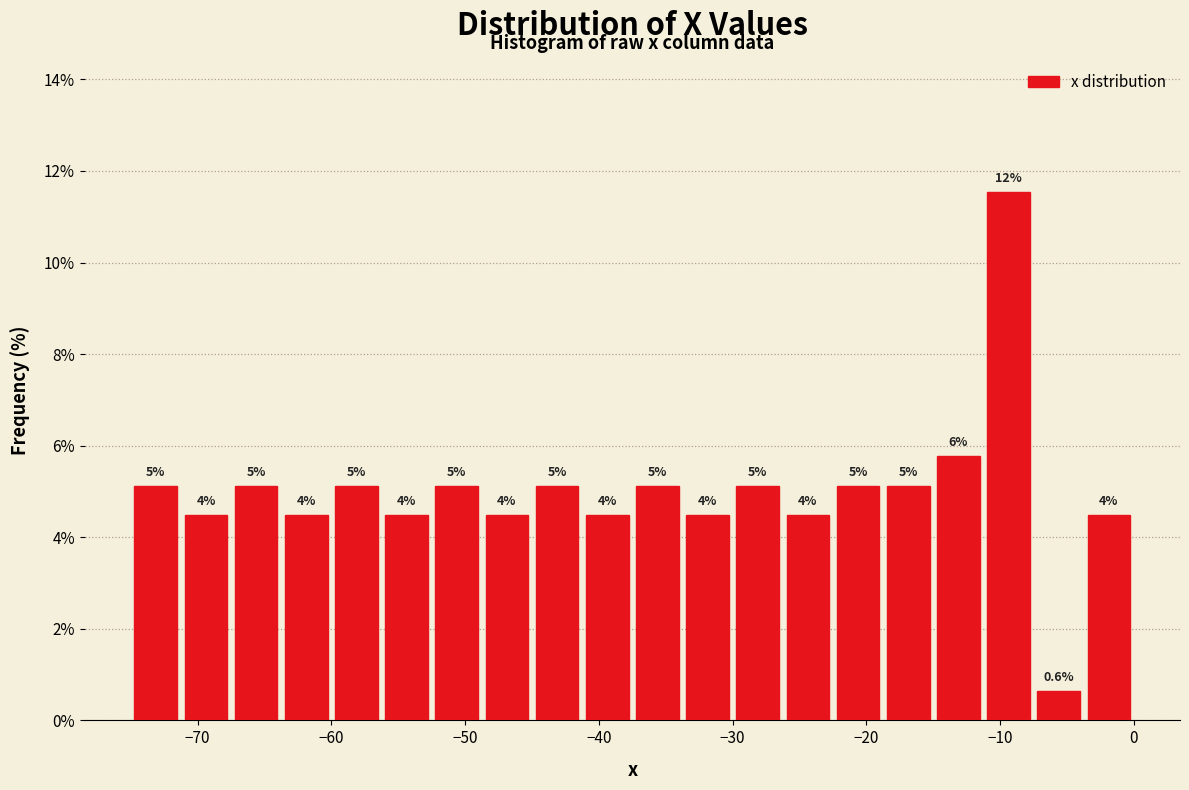

Around what value on the x-axis is the tallest bar? Give the approximate position of its centre, as read against the axis.

-9